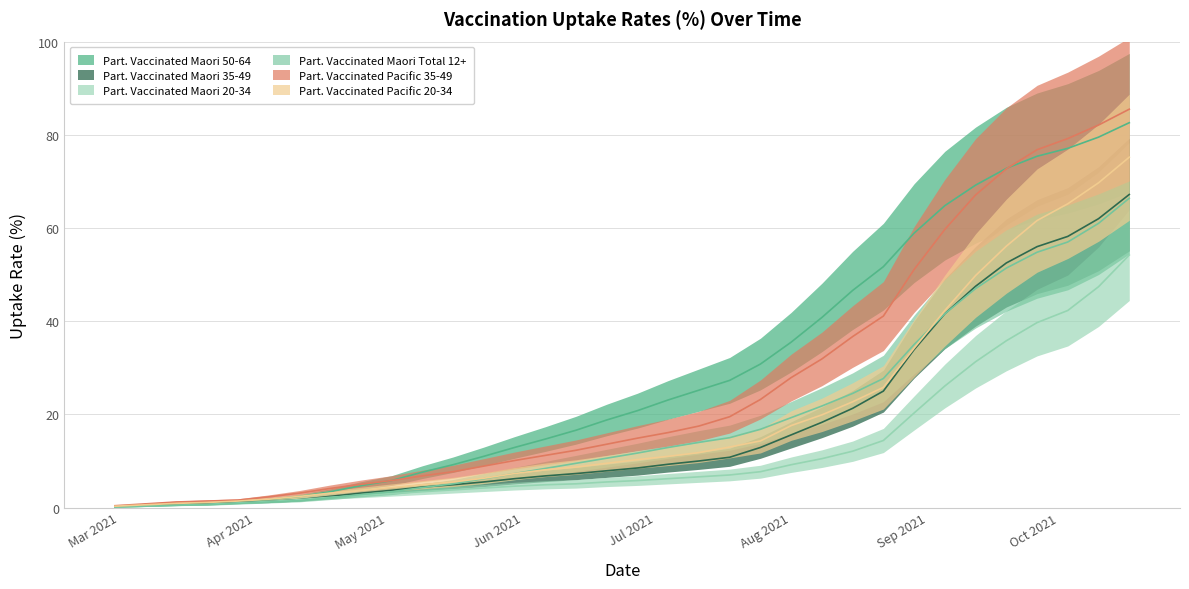

How many lines are shown in the chart?

6